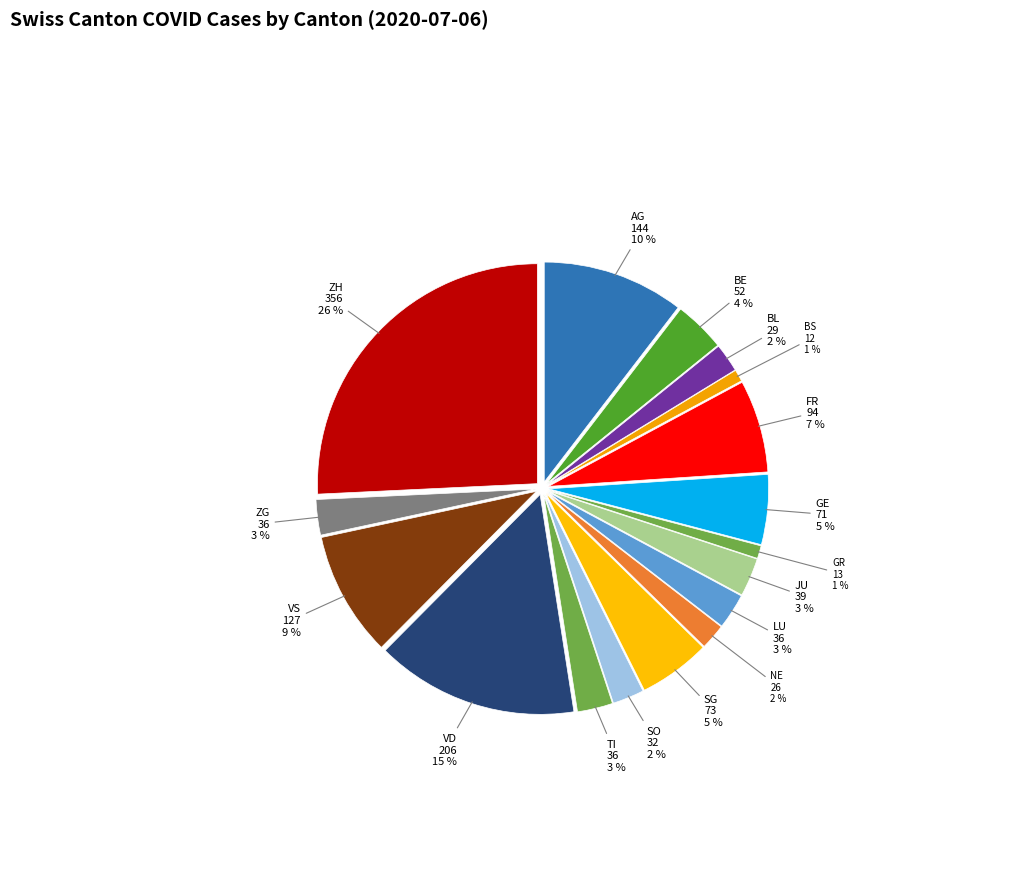

Does LU represent more than half of the total?

No